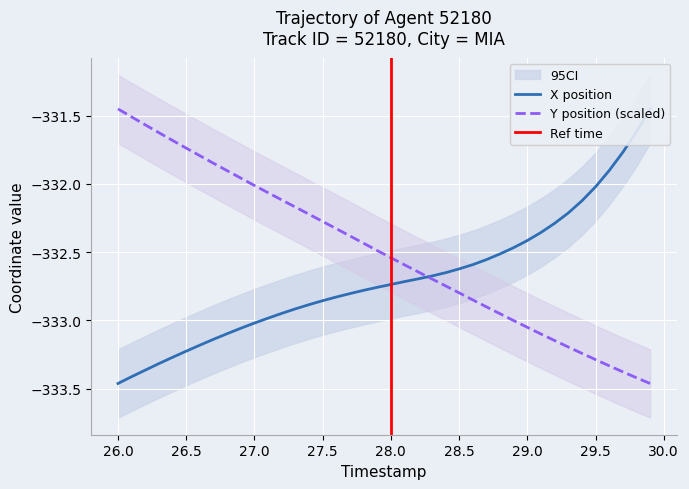

The value of Y position (scaled) at 29.5 is -485.4. True or false?

False